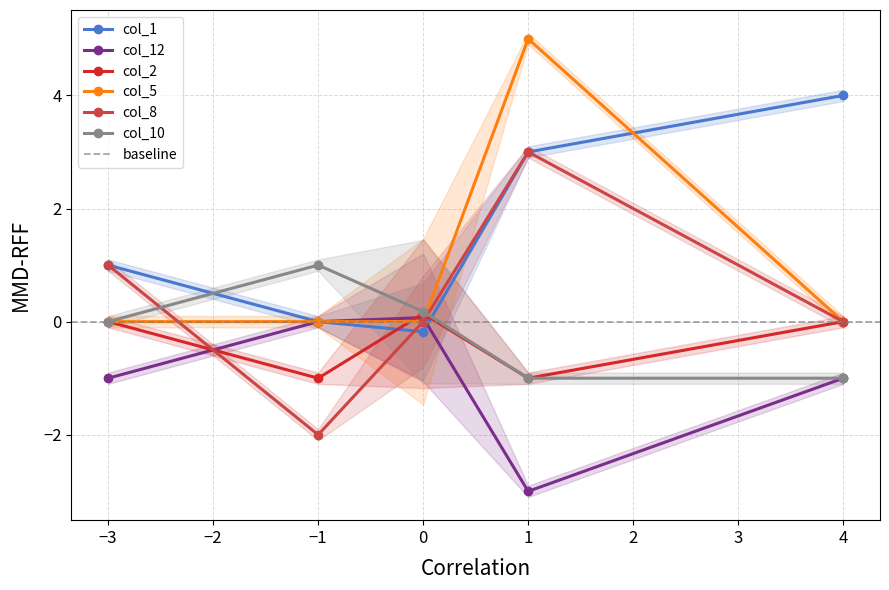

At which category does col_8 reach its first local peak?

1